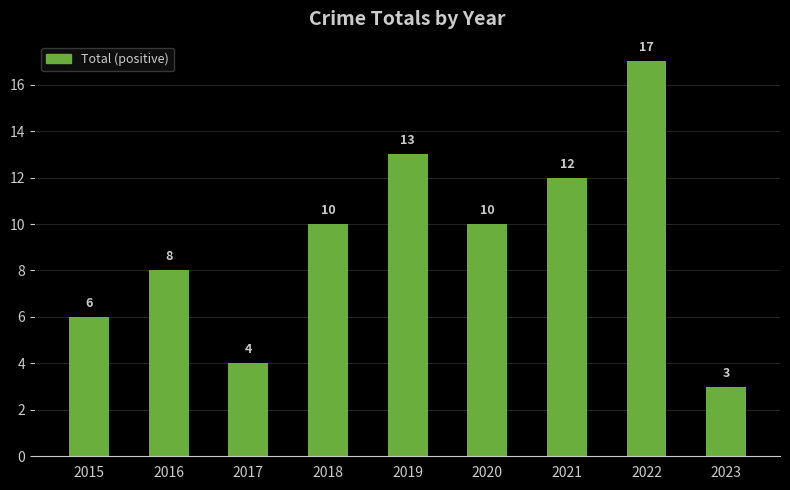

Count the number of categories in the chart.

9